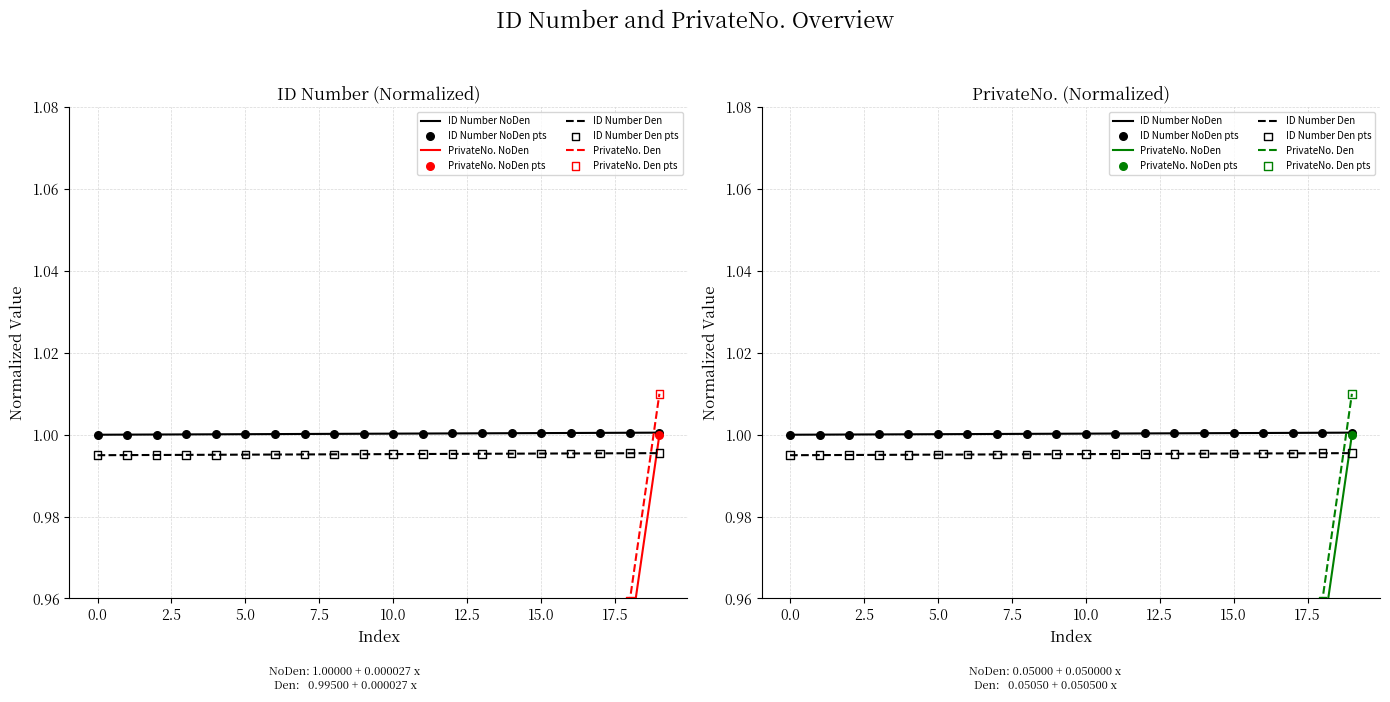

Which series has the largest total across all categories?

ID Number